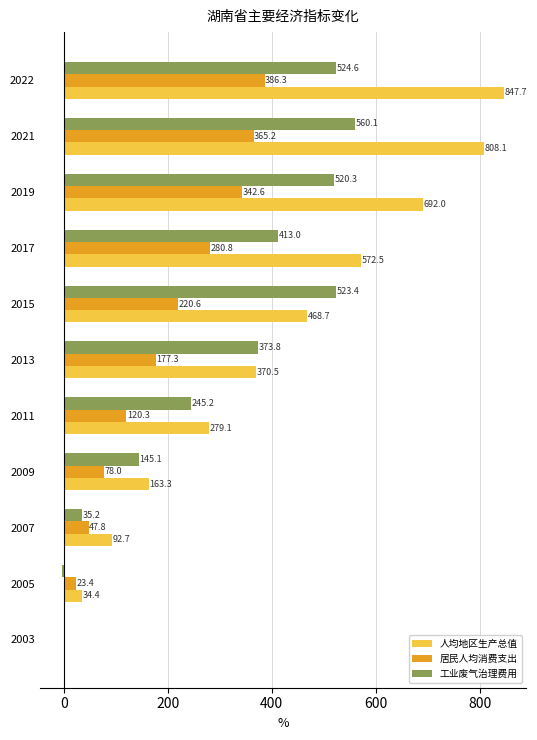

How many series are shown in this chart?

3